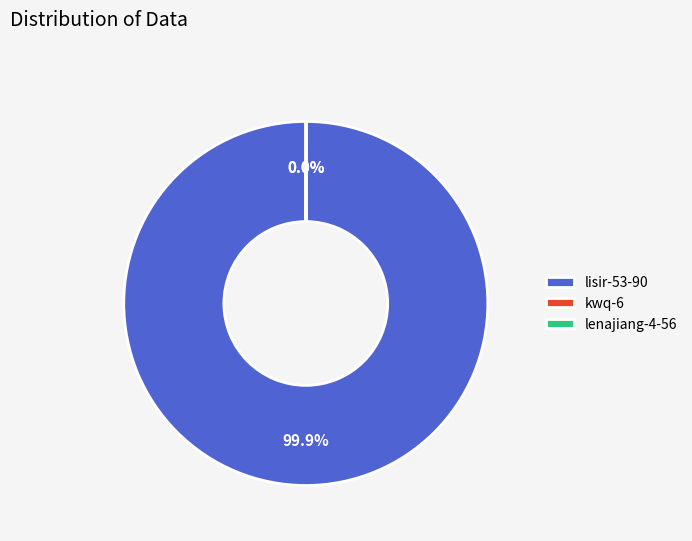

Is there any slice that represents more than half of the pie?

Yes